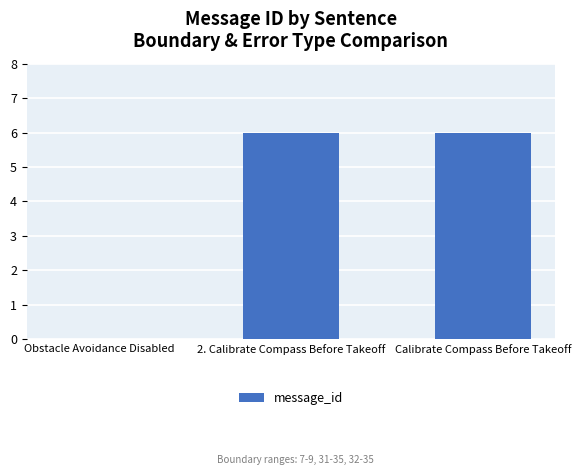

What is the sum of the values at 2. Calibrate Compass Before Takeoff and Obstacle Avoidance Disabled?

6